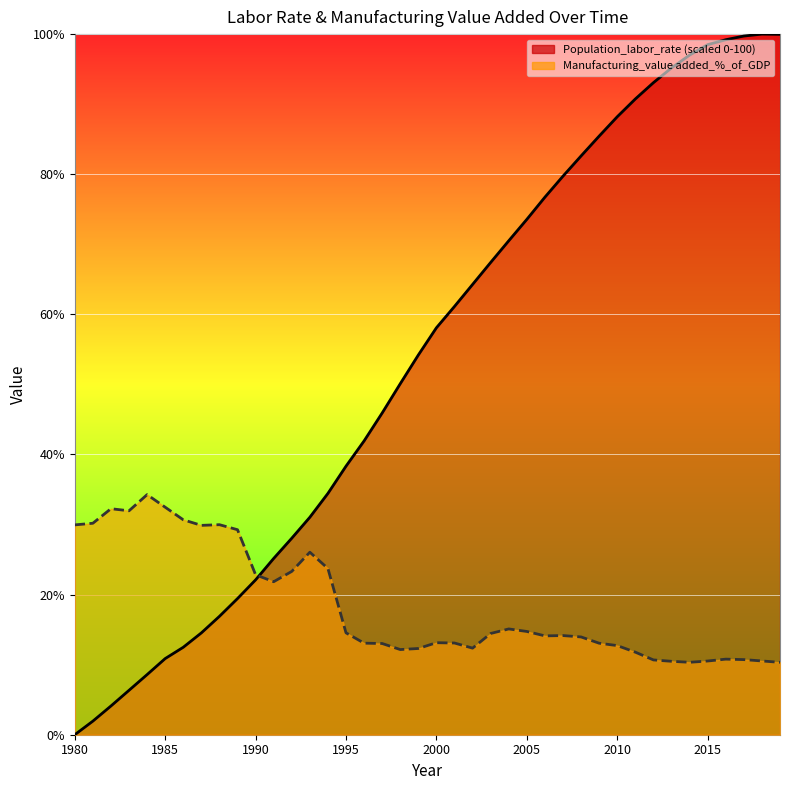

What are all the series names shown in the legend?

Population_labor_rate, Manufacturing_value added_%_of_GDP